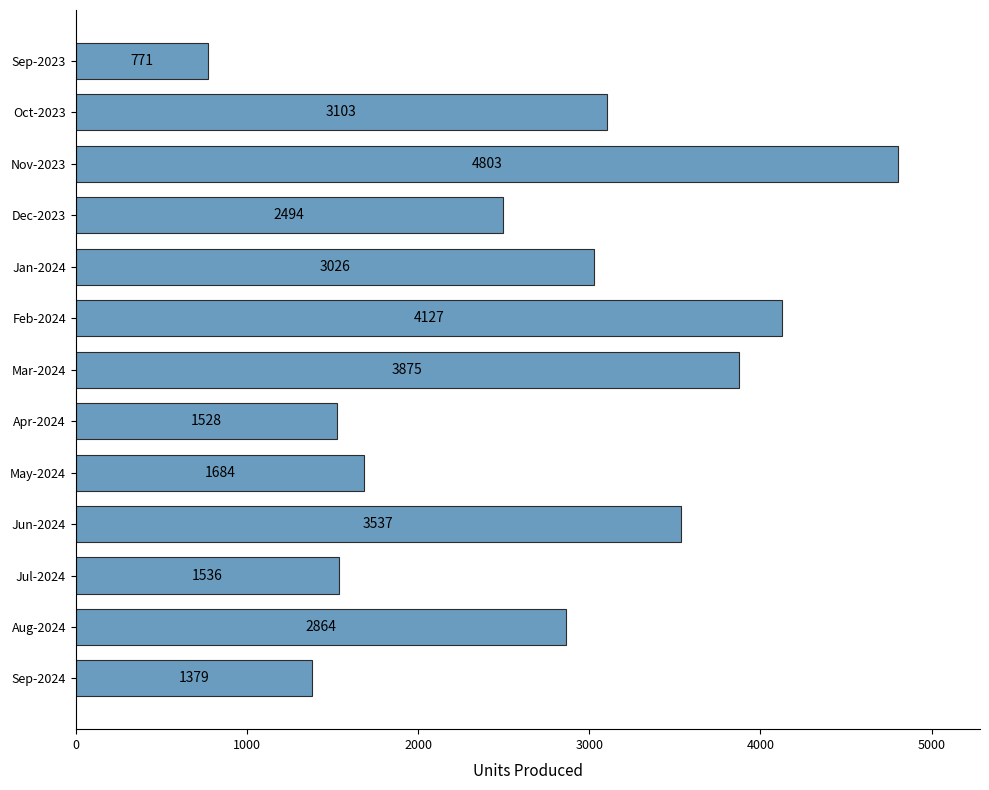

What is the label of the 12th bar from the top?

Aug-2024